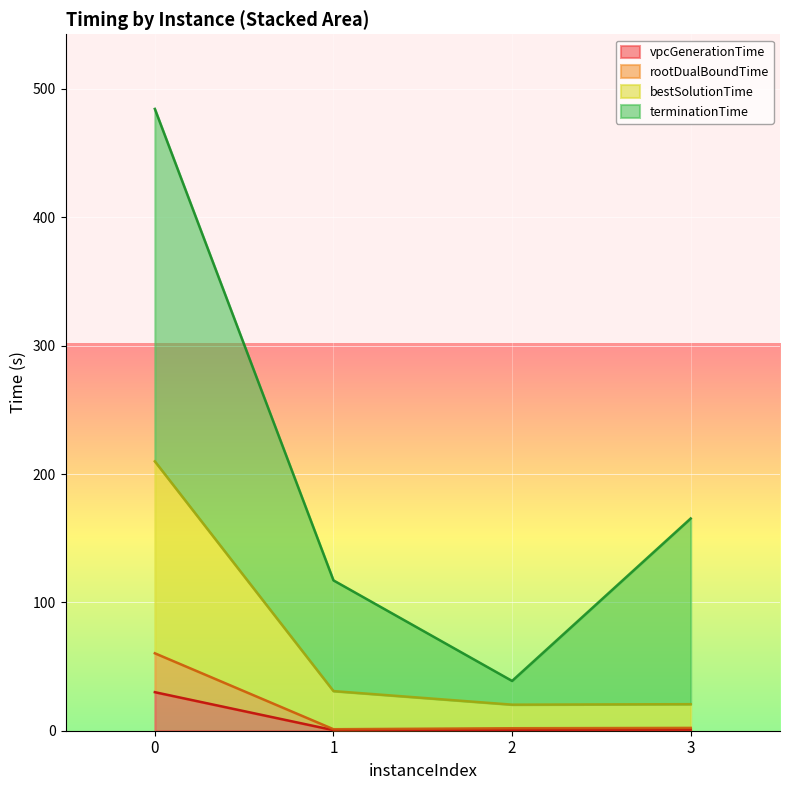

Where is rootDualBoundTime nearest to the value 30?

3